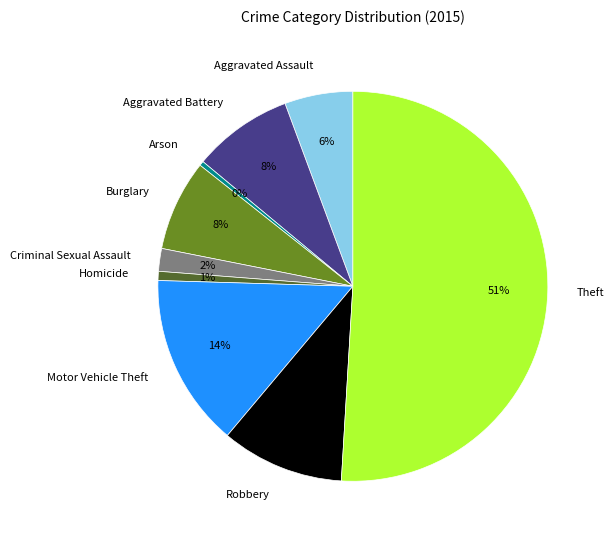

To the nearest percent, what percentage of the pie is Criminal Sexual Assault?

2%